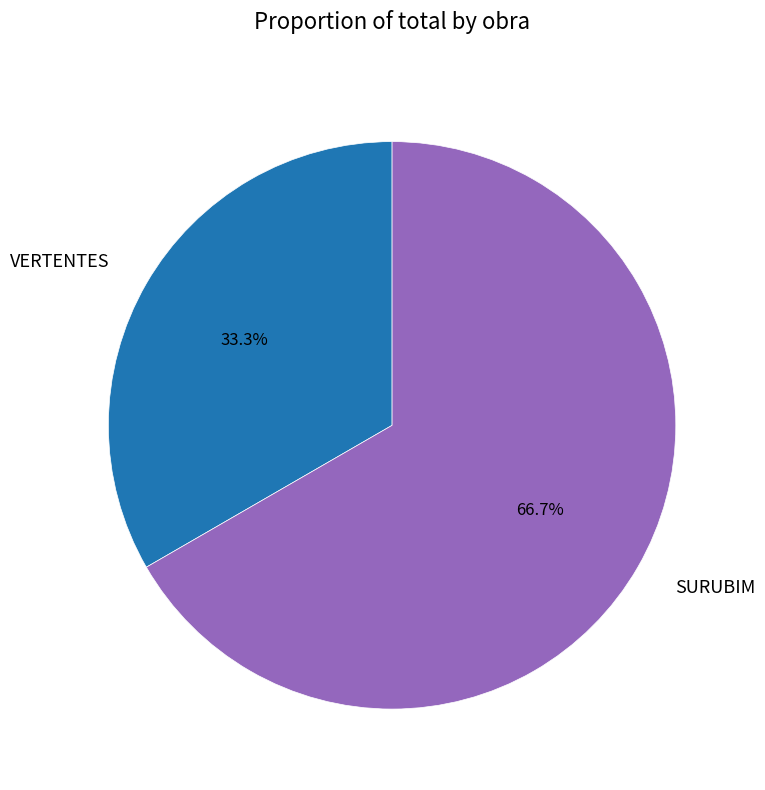

Which has a higher value, SURUBIM or VERTENTES?

SURUBIM